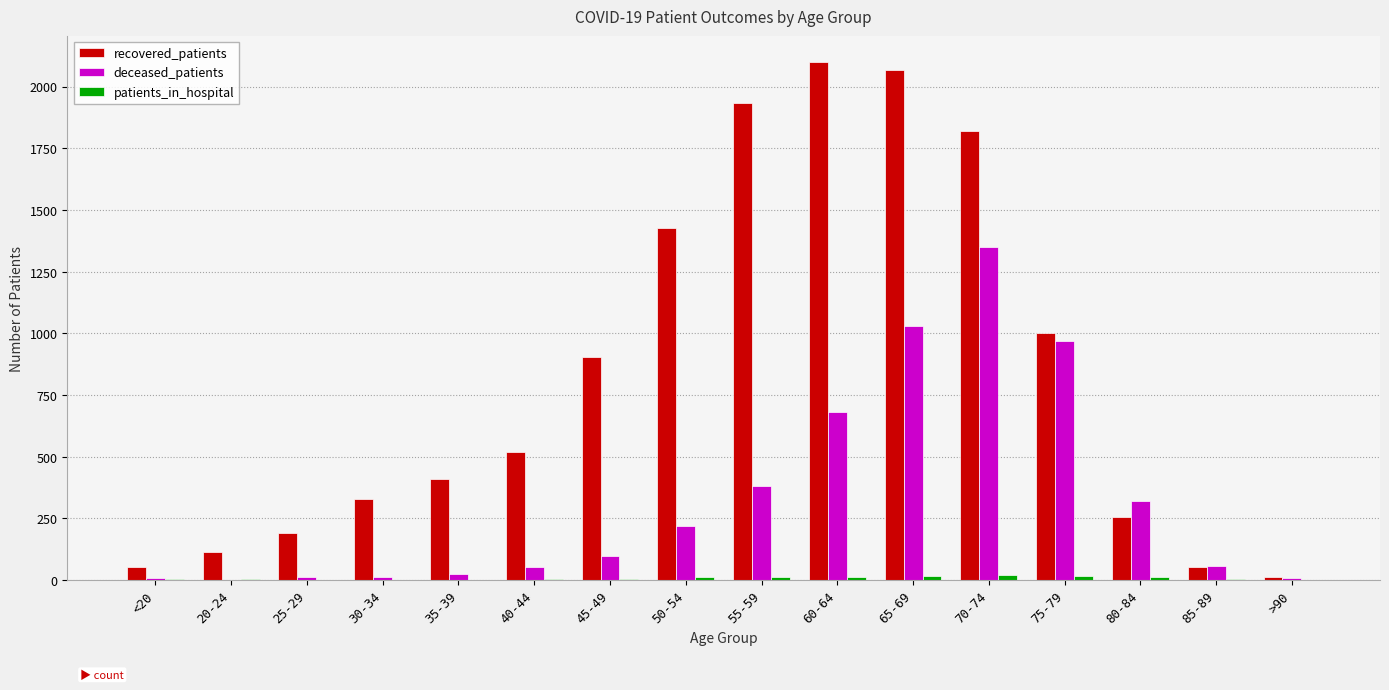

The value of deceased_patients at 65-69 is 1031. True or false?

True